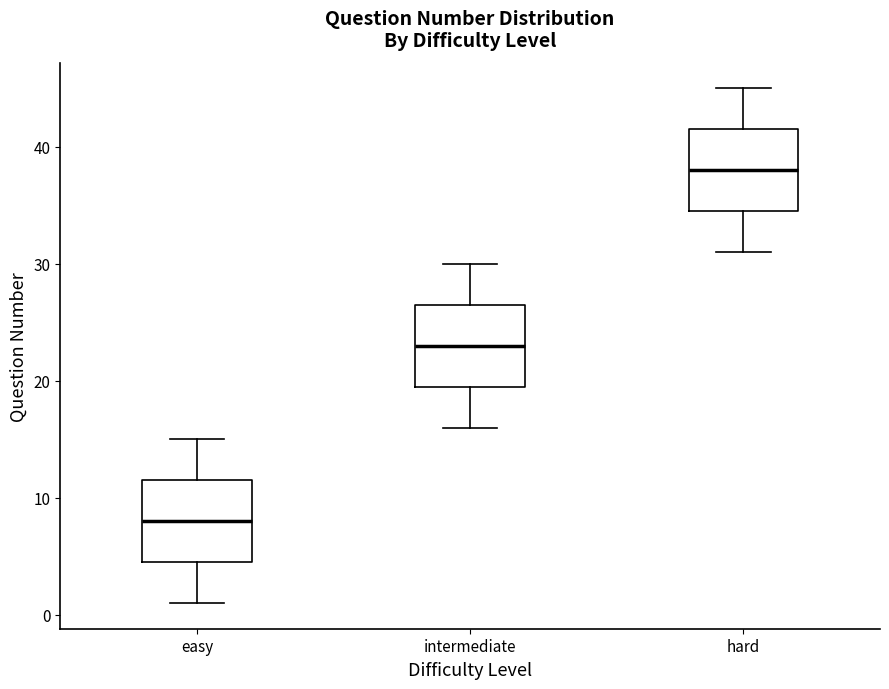

Which box has the lowest median line?

easy